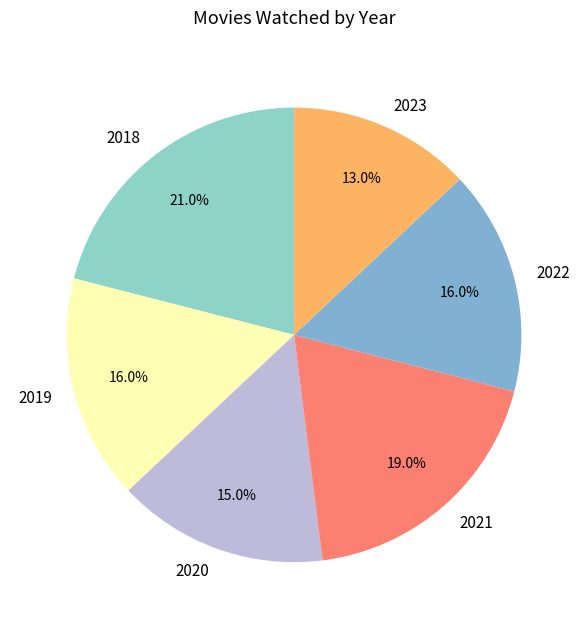

Count the number of slices in the pie.

6